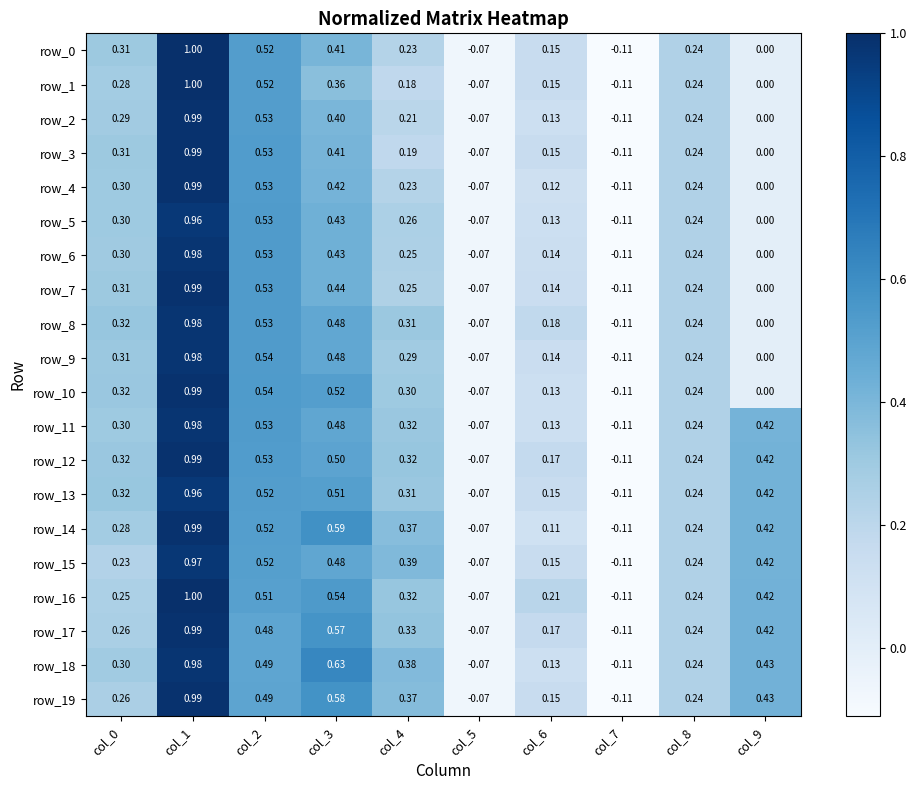

What is the sum of the row_18 values at col_4 and col_2?

0.9